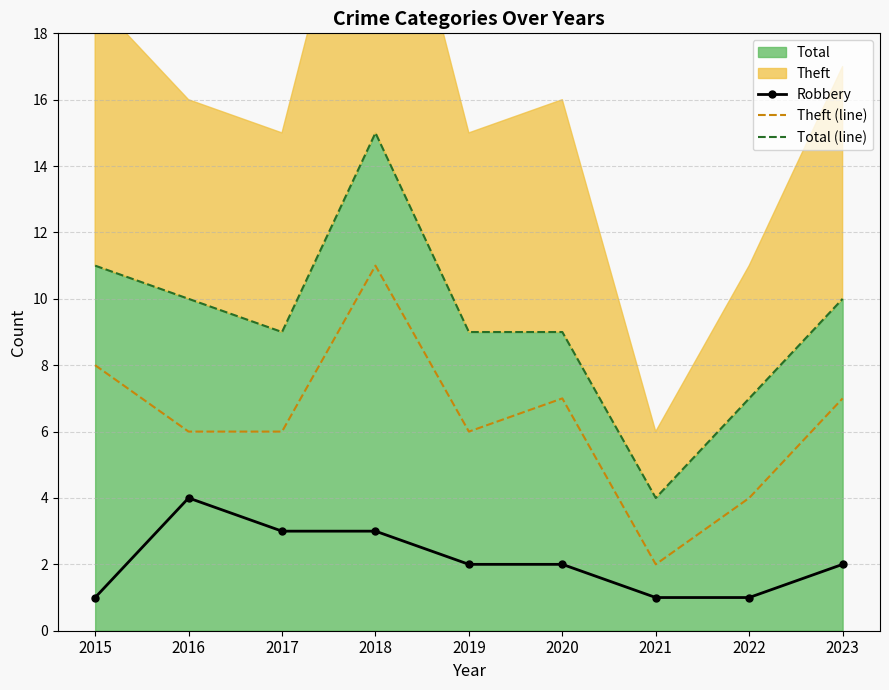

What is the sum of all Theft (line) values?

57